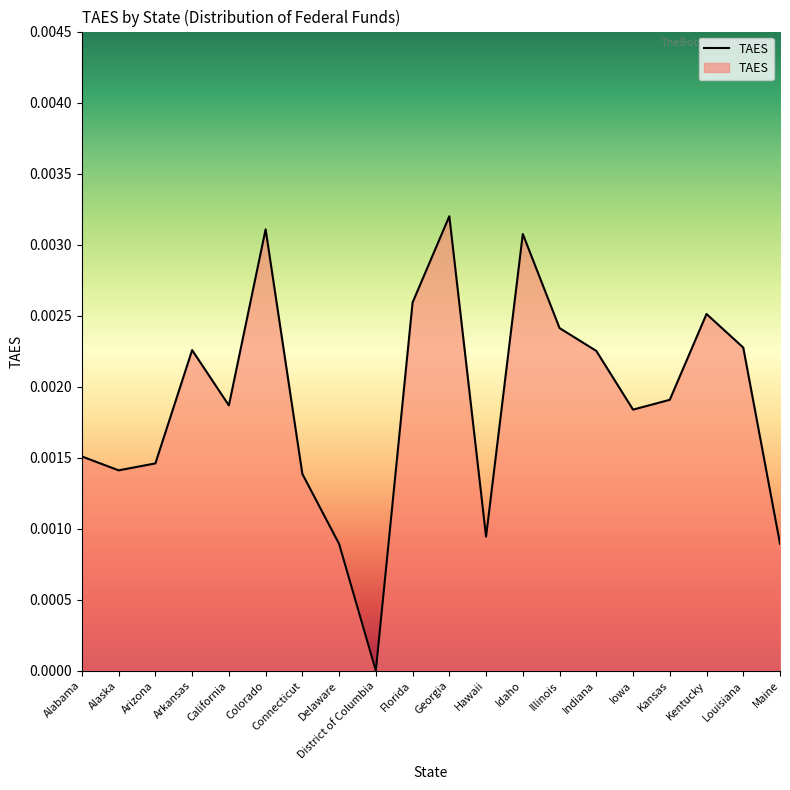

Between California and Maine, which is larger?

California